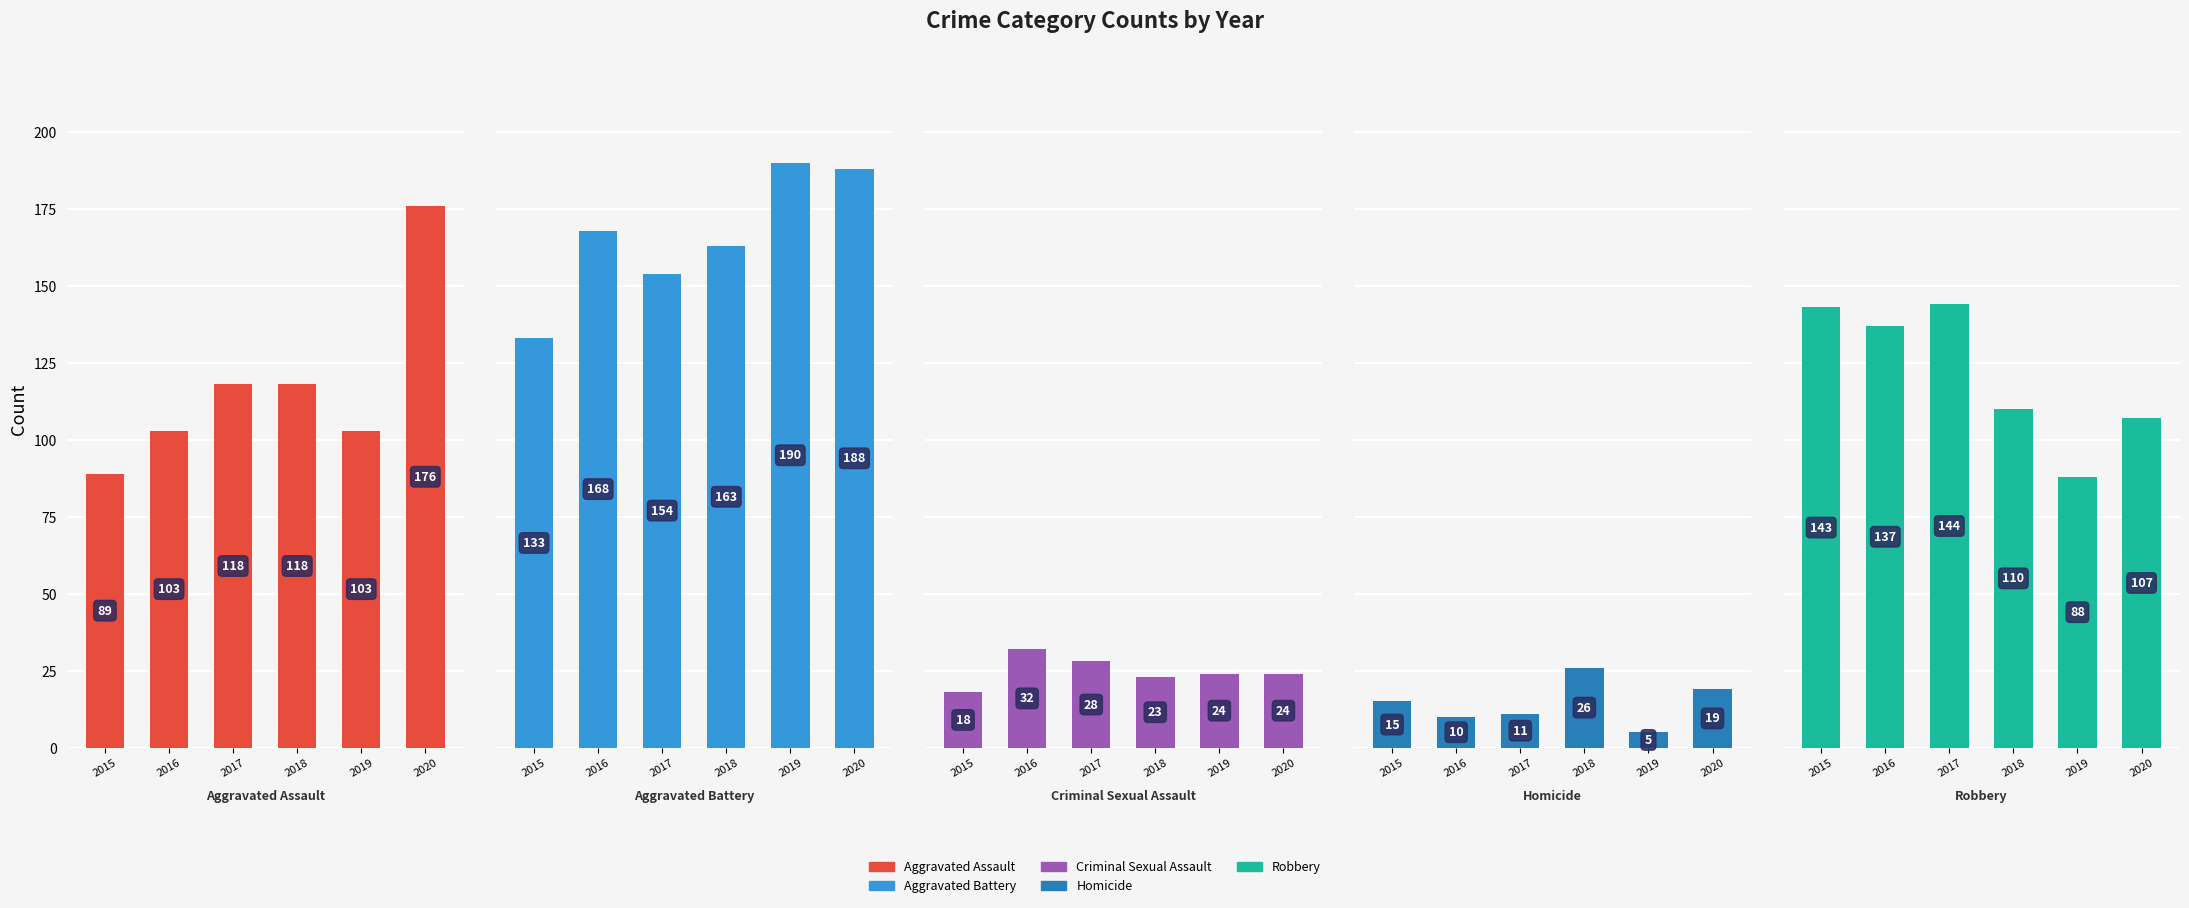

Reading left to right, list all the values displayed in this chart.

Aggravated Assault: 89	103	118	118	103	176
Aggravated Battery: 133	168	154	163	190	188
Criminal Sexual Assault: 18	32	28	23	24	24
Homicide: 15	10	11	26	5	19
Robbery: 143	137	144	110	88	107